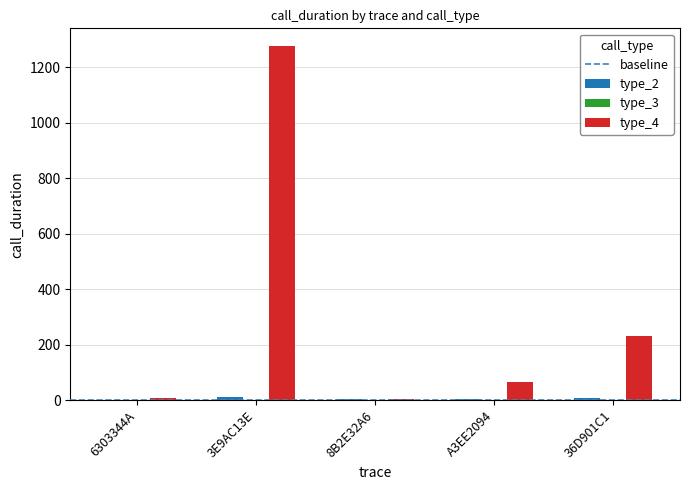

Which series has the largest total across all categories?

type_4